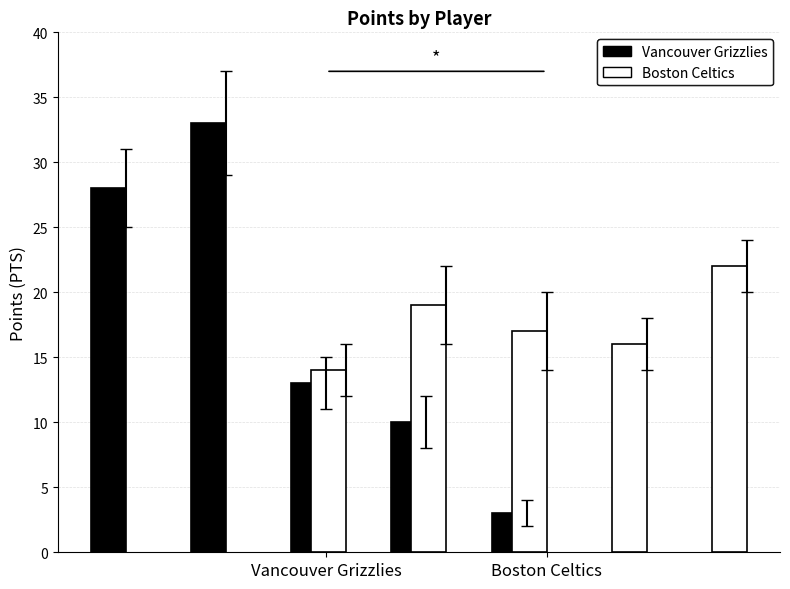

What is the sum of all Boston Celtics values?

88